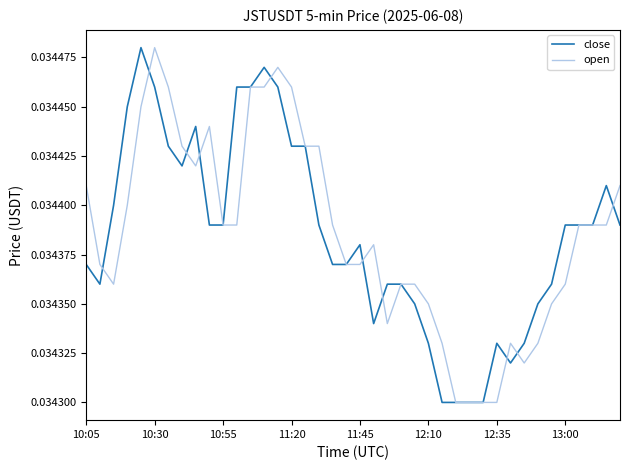

At which label is open closest to 0?

27